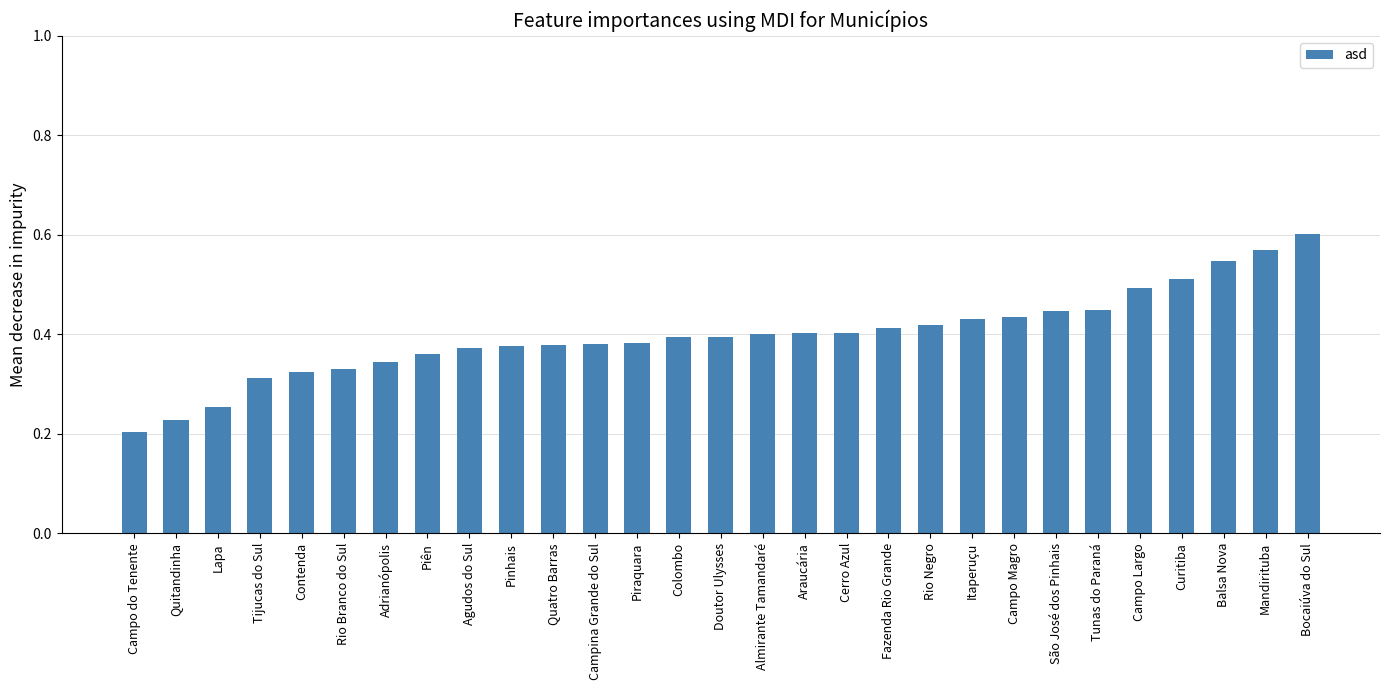

What is the label of the 25th bar from the right?

Contenda